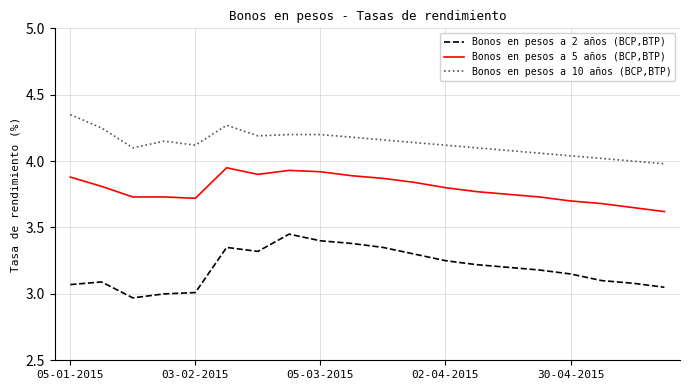

True or false: Bonos en pesos a 5 años (BCP,BTP) and Bonos en pesos a 2 años (BCP,BTP) intersect in this chart.

False